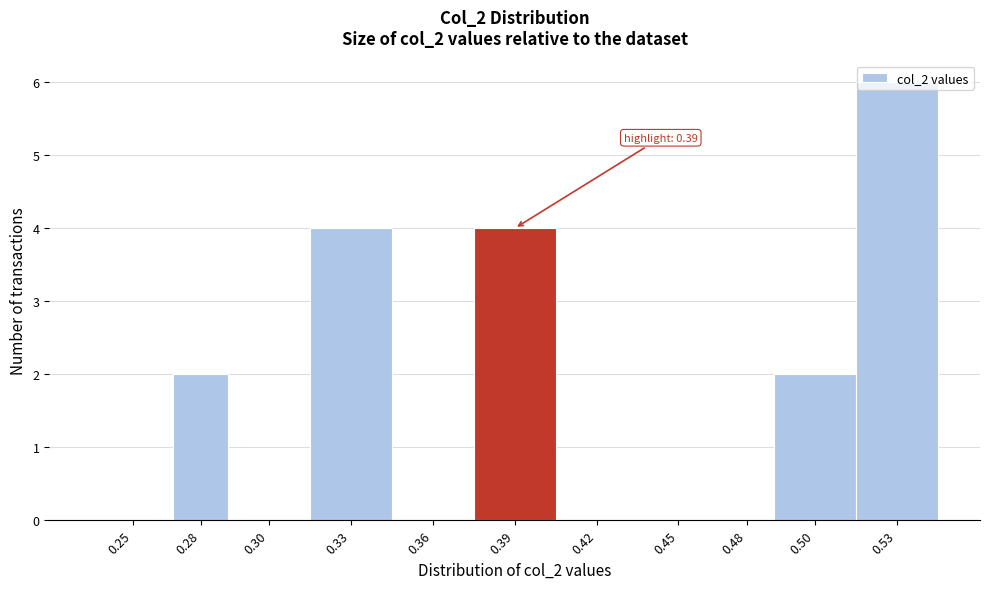

What is the sum of all values?

18